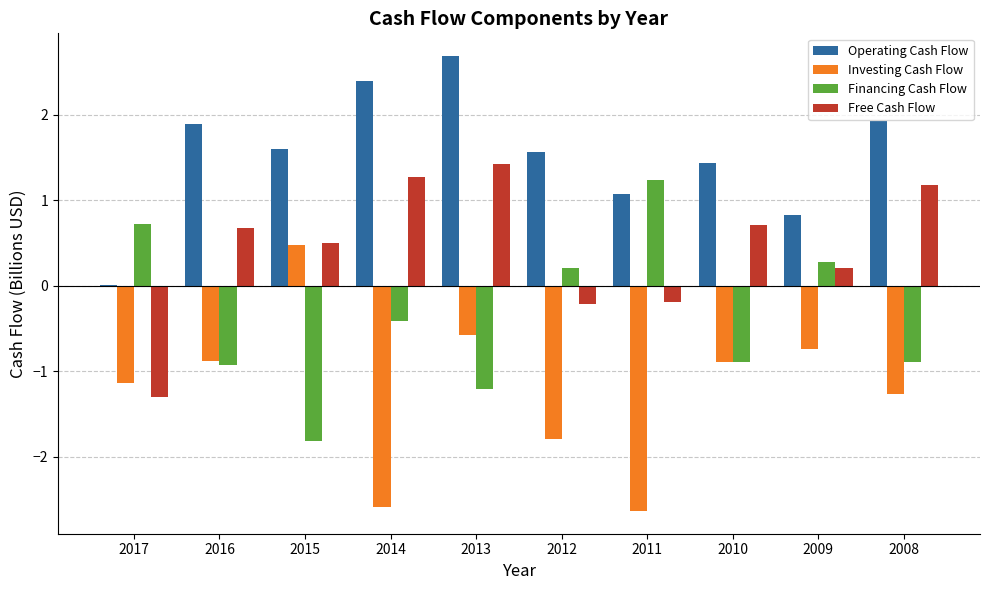

How many groups of bars are there?

10